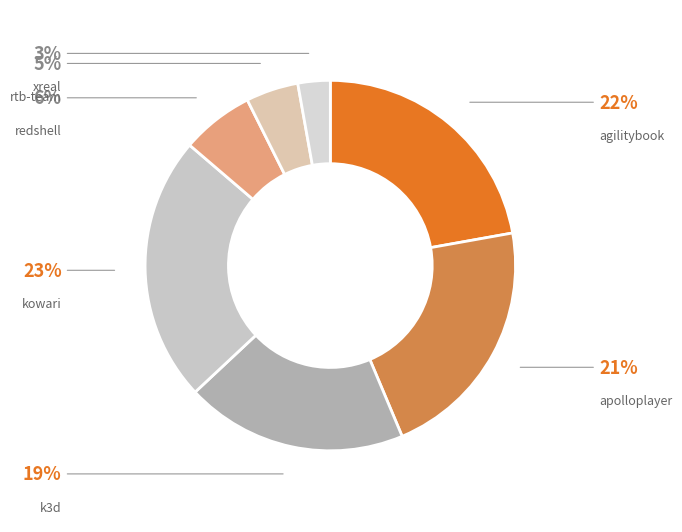

How many segments does this pie chart have?

7